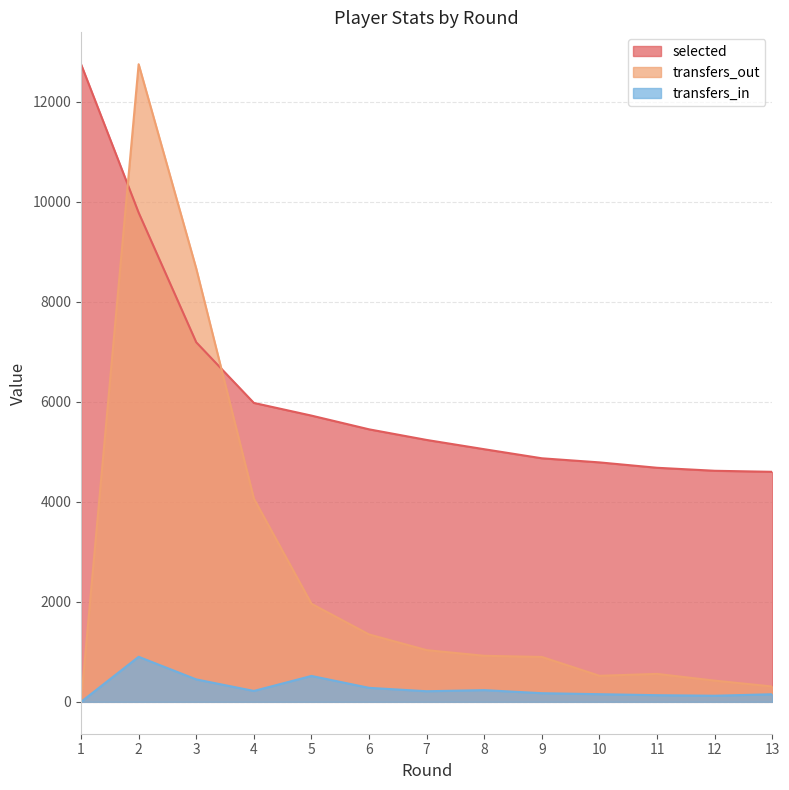

What is the maximum value shown in the chart?

12755.0